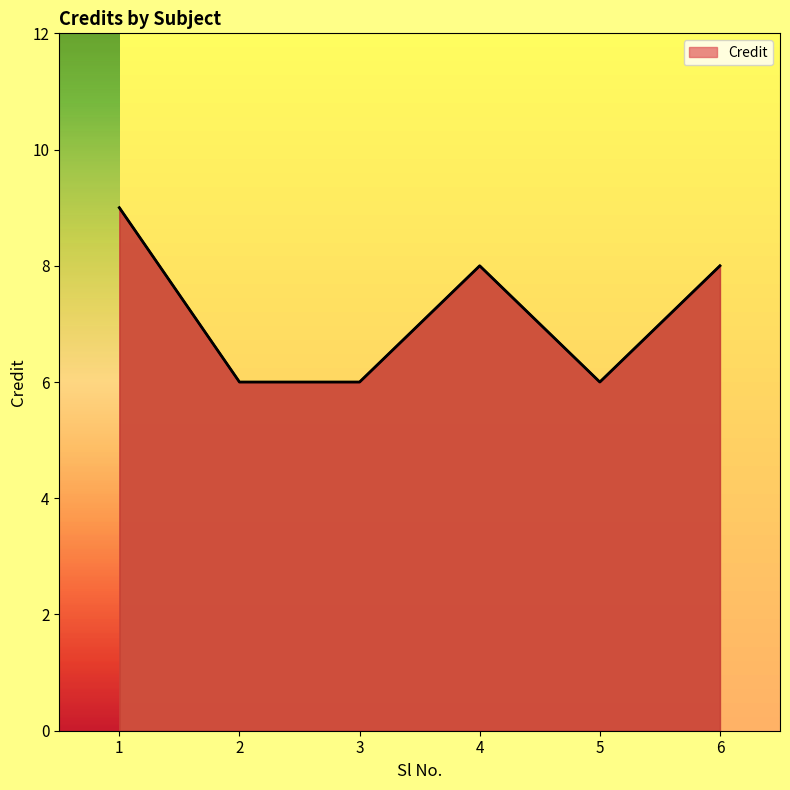

Reading left to right, what are all the values shown in this chart?

9	6	6	8	6	8